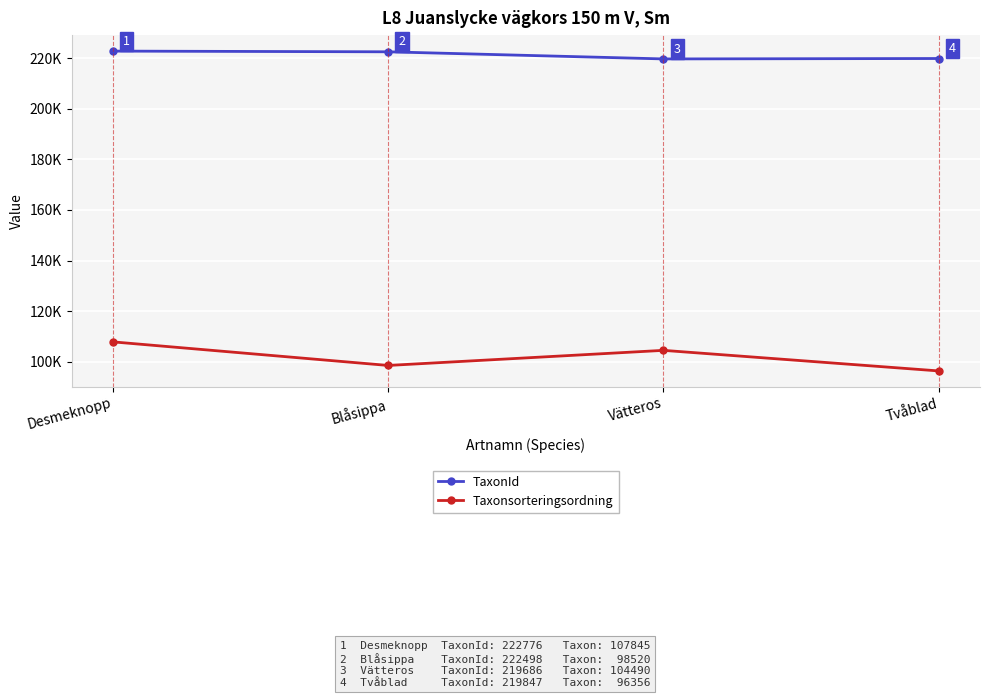

True or false: TaxonId has more than 2 points higher than both neighbors.

False